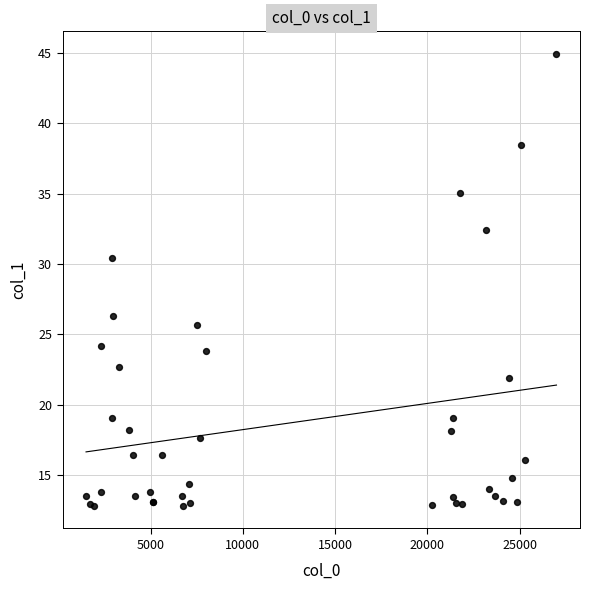

What Y value in the scatter plot is closest to 28?

26.3